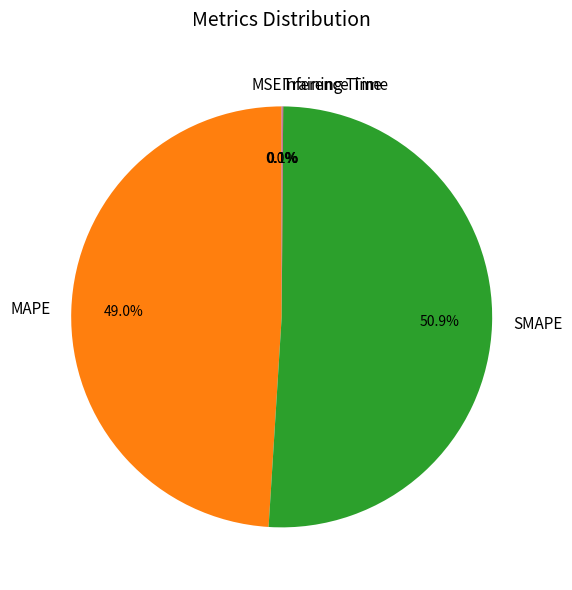

What is the largest slice in the pie chart?

SMAPE